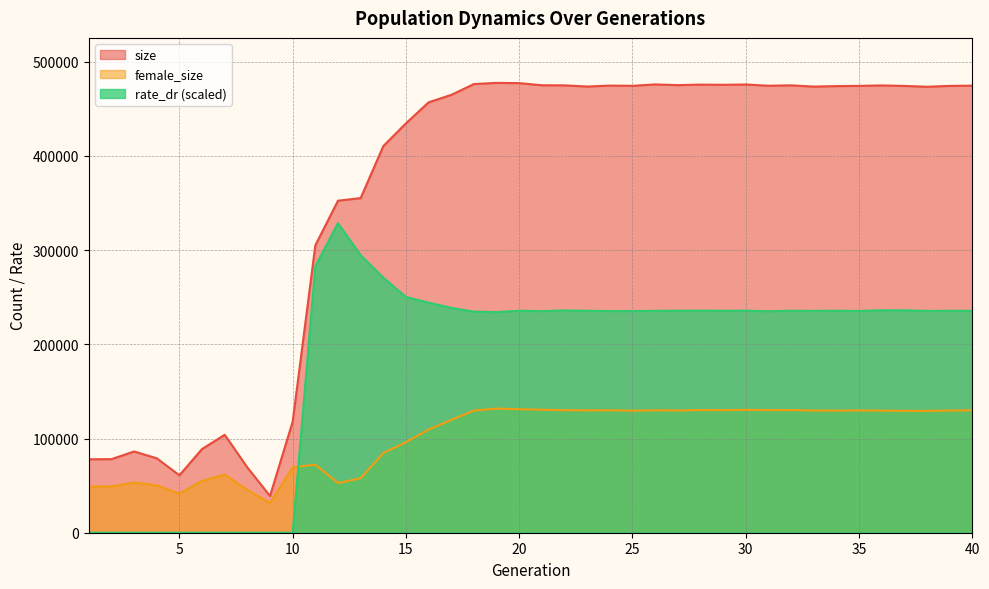

At which category is the sum across all series the highest?

20